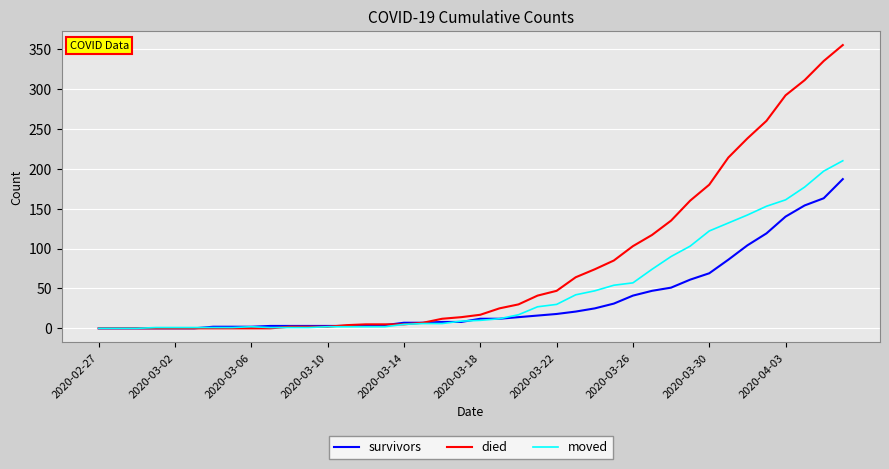

What is the maximum value for died?

355